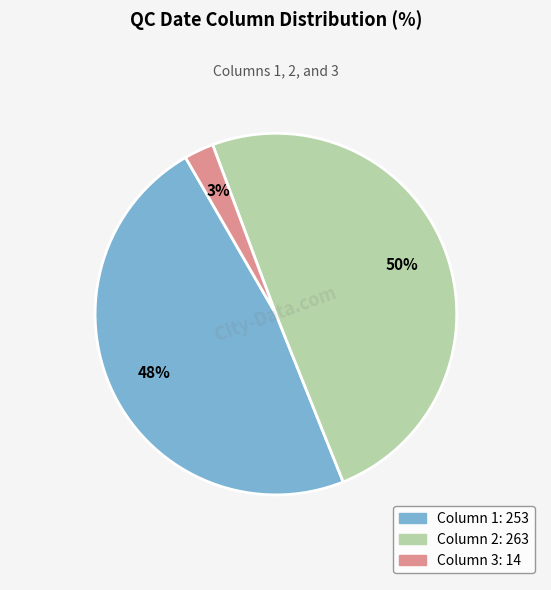

Is there any slice that represents more than half of the pie?

No